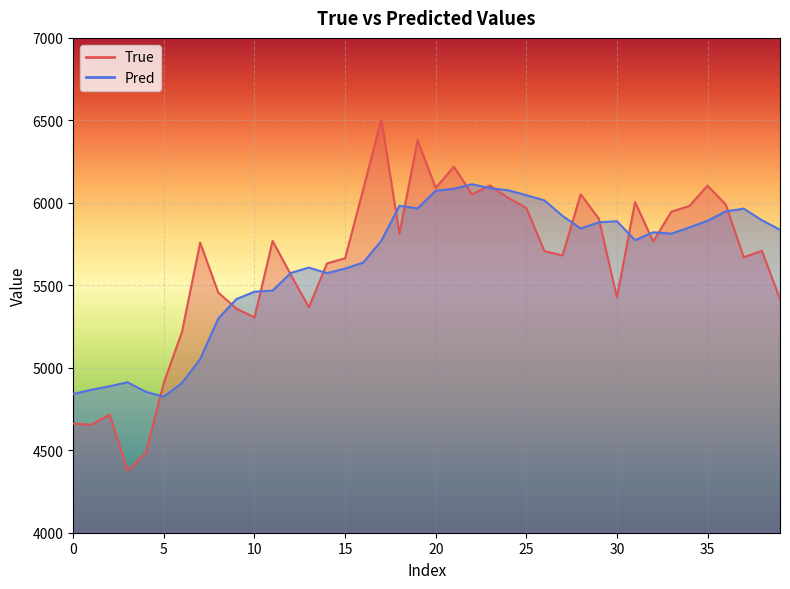

Which series ends up on top after the final intersection of True and Pred?

Pred